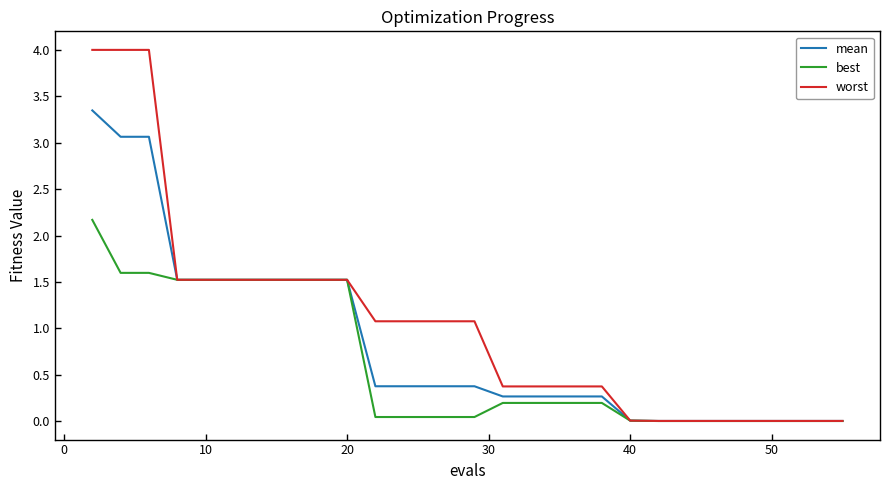

Rank the series by their maximum value, from highest to lowest.

worst, mean, best